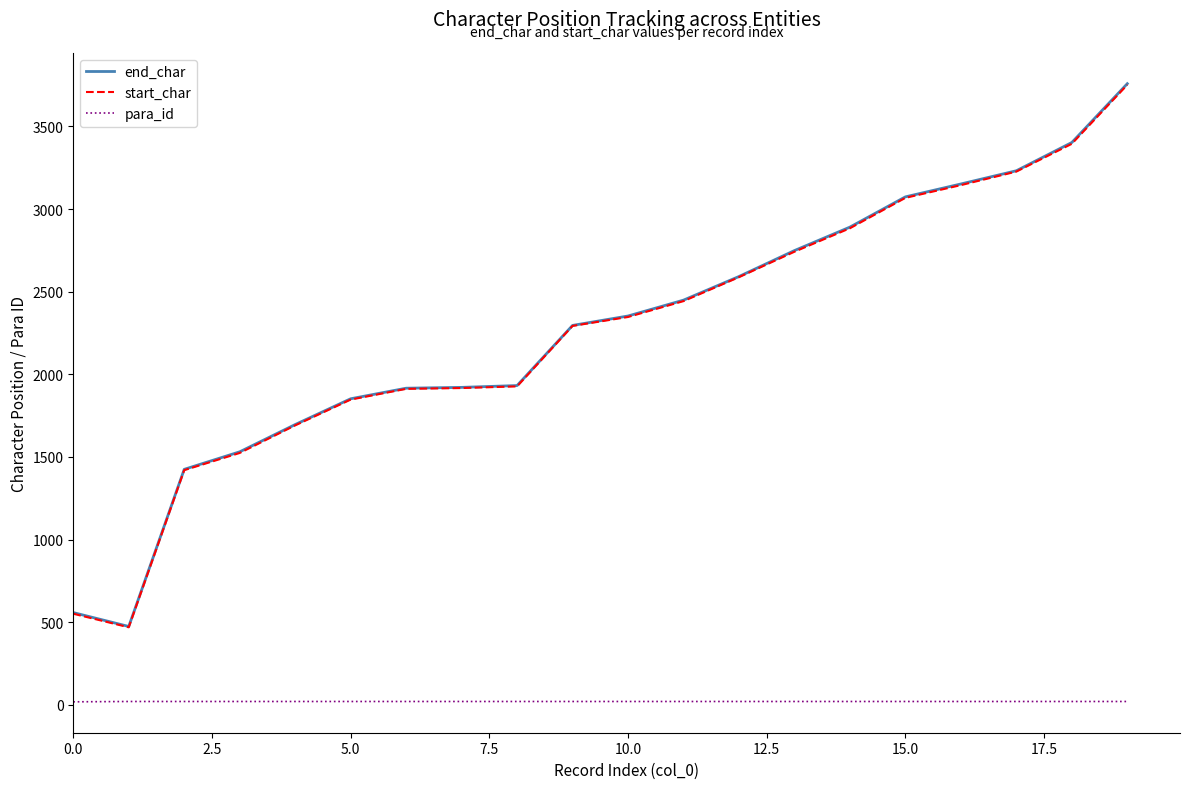

What is the greatest value displayed?

3759